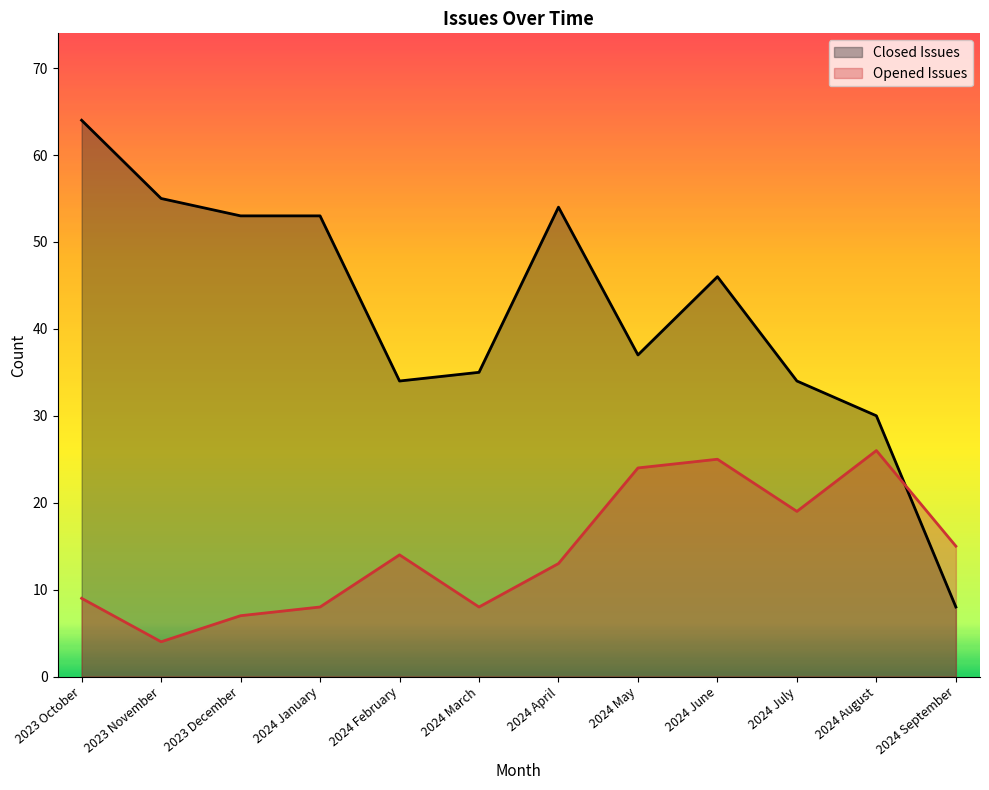

Which series has the largest total across all categories?

Closed Issues